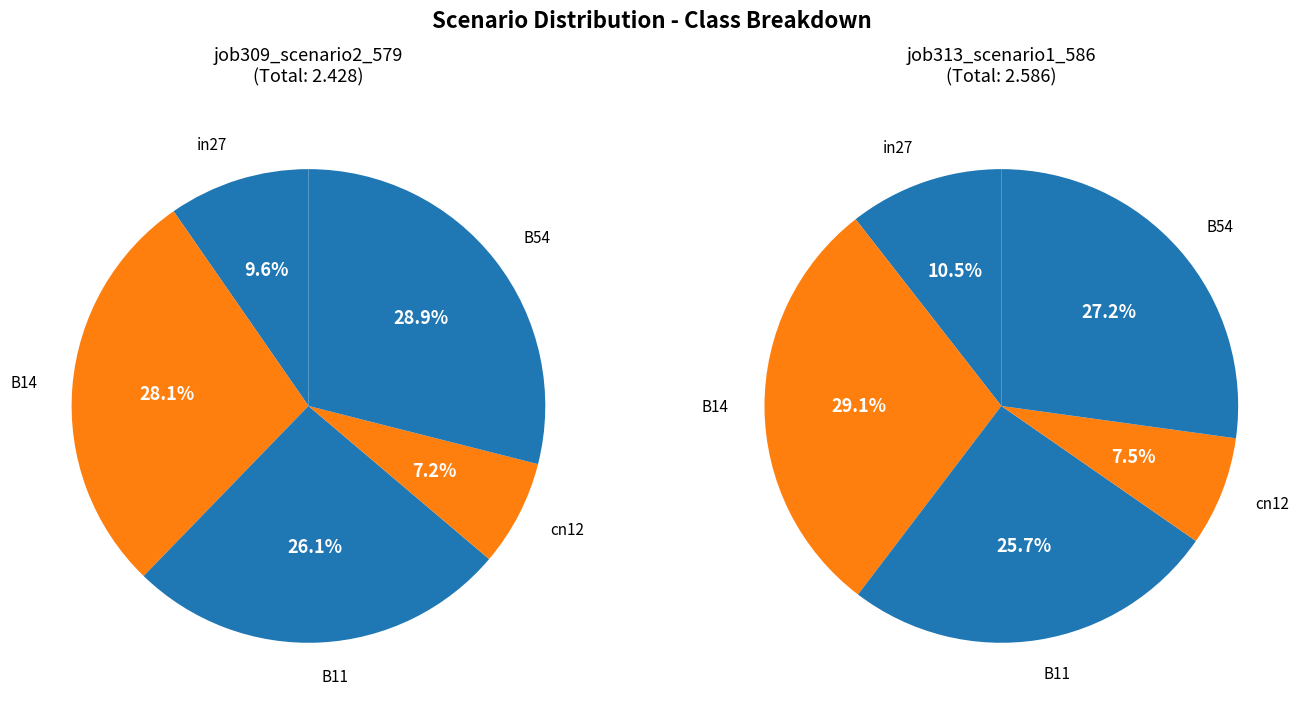

Between in27 and cn12, which series saw the biggest shift?

job313_scenario1_586